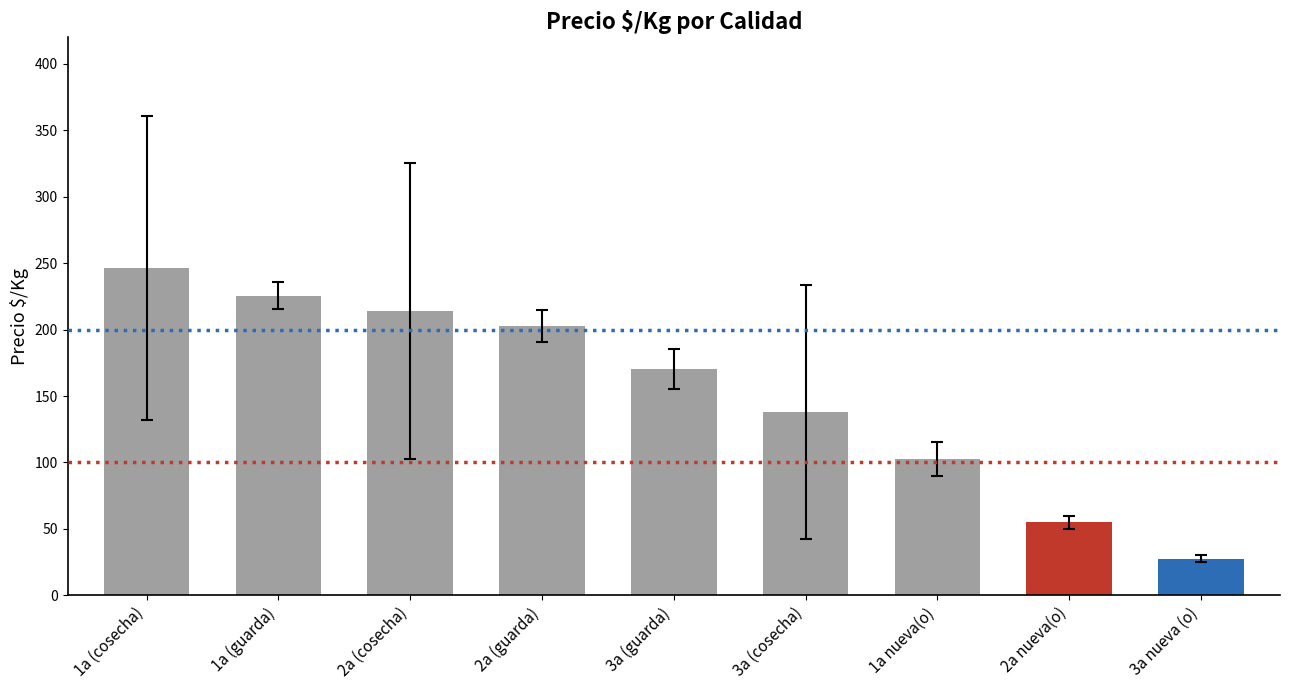

What is the ratio of the value at 2a (guarda) to the value at 3a nueva (o)?

7.4